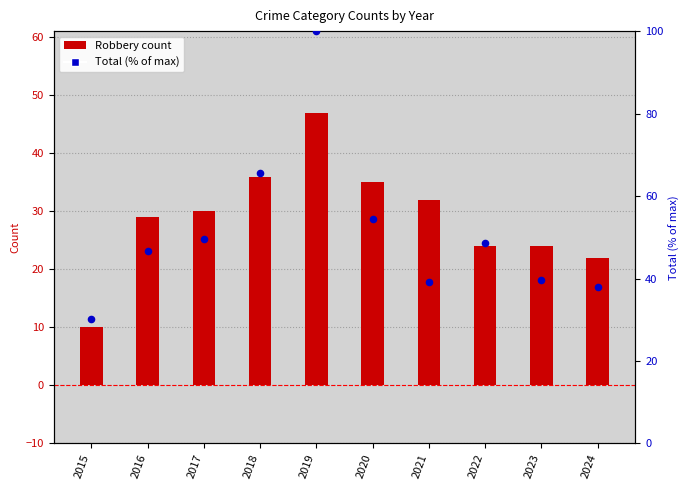

Is the value of Total (% of max) at 2024 greater than the value of Robbery at 2024?

Yes